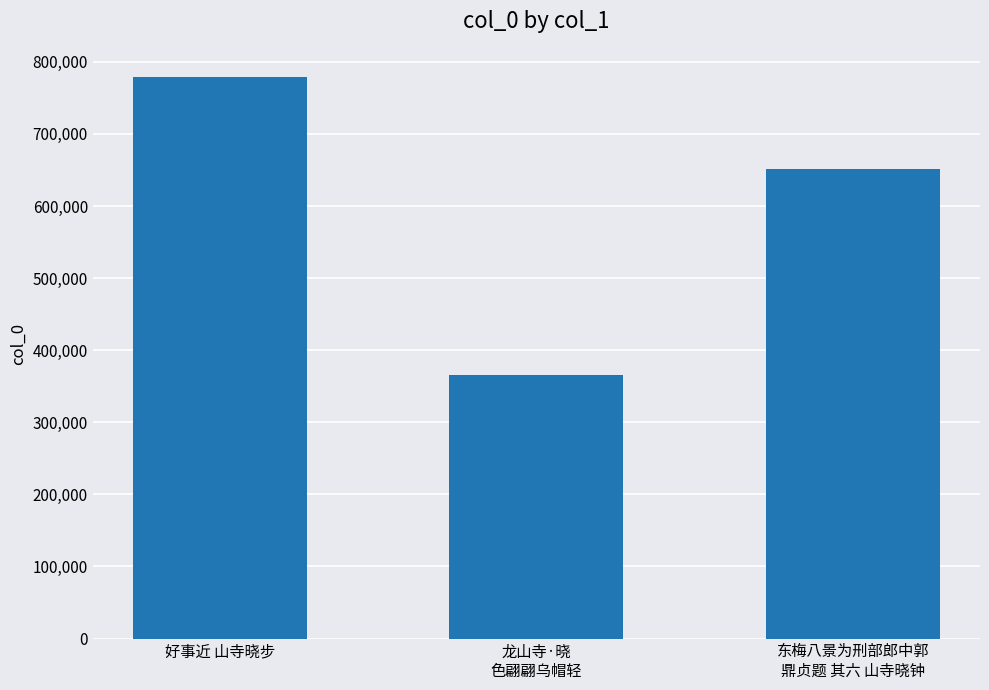

Are the bars horizontal?

No